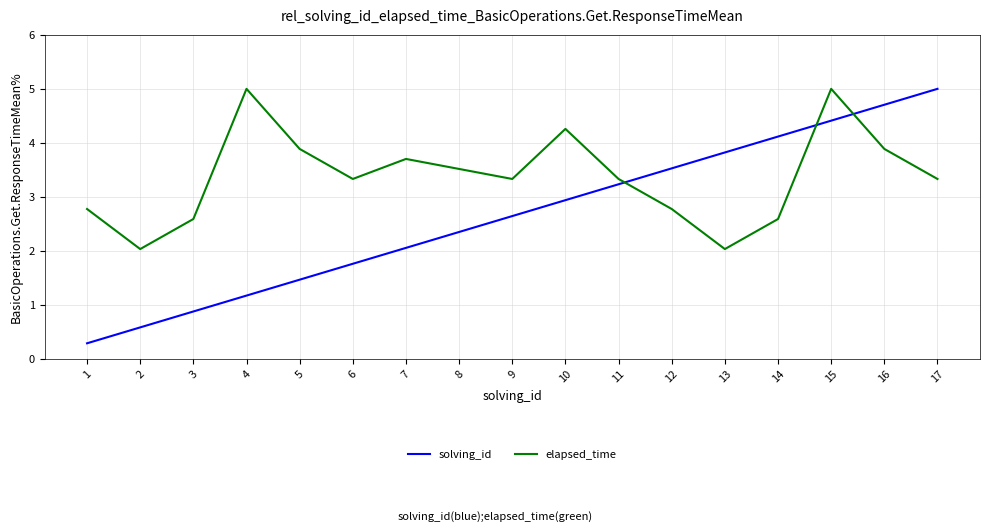

What is the difference between the elapsed_time values at 1 and 5?

1.1